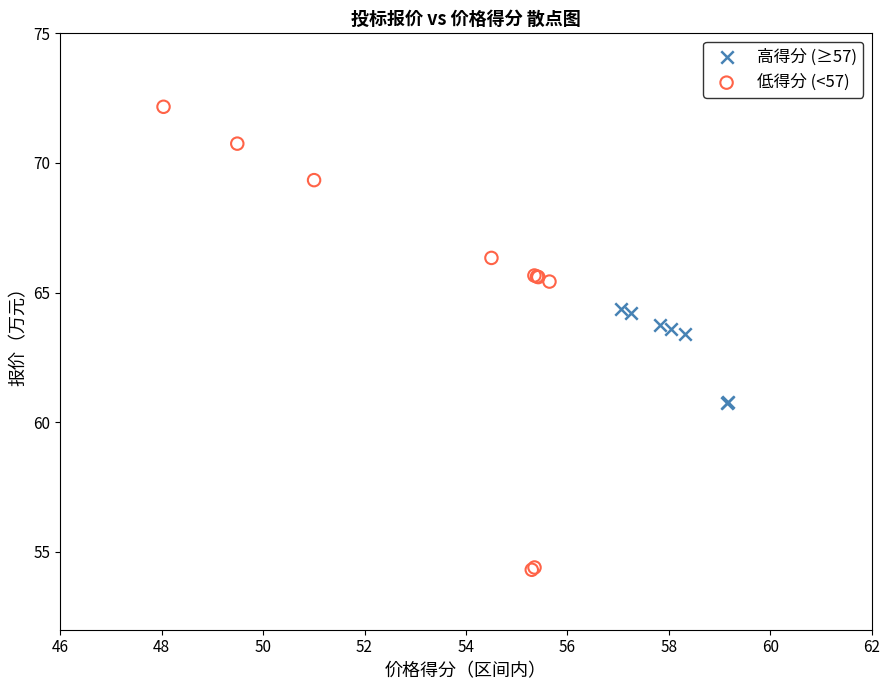

Which series contains the highest Y value?

低得分 (<57)